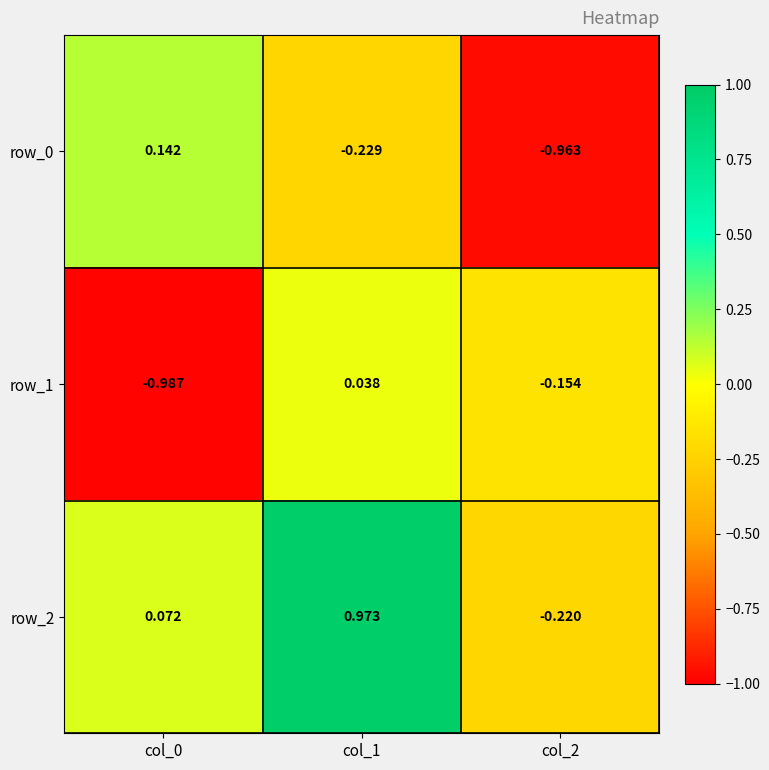

How many values in the row_1 series exceed 0?

1